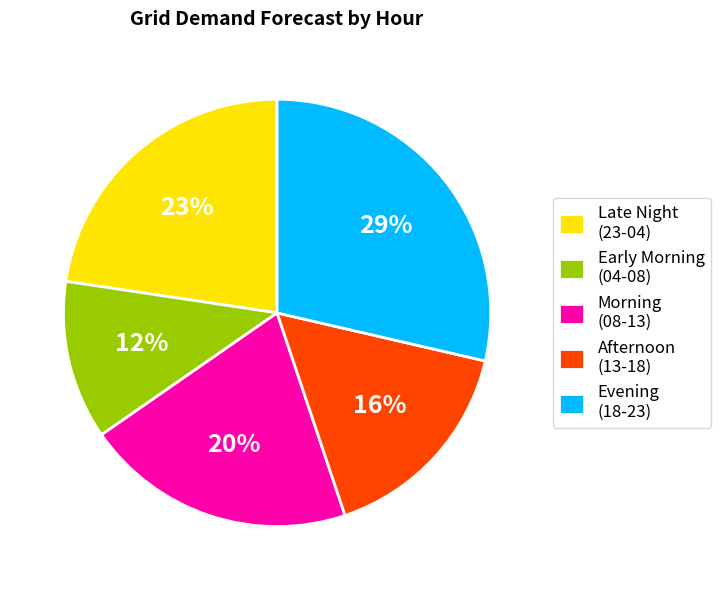

Does any single category account for the majority?

No